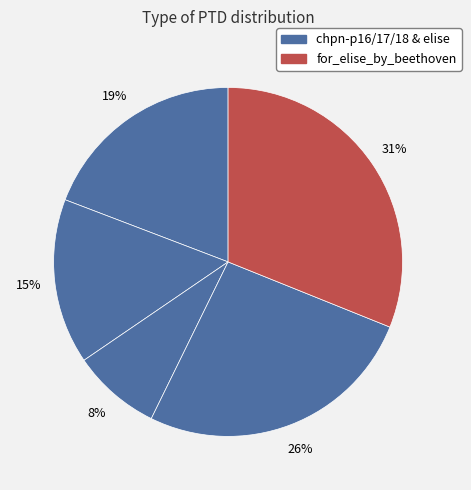

Count the number of slices in the pie.

5